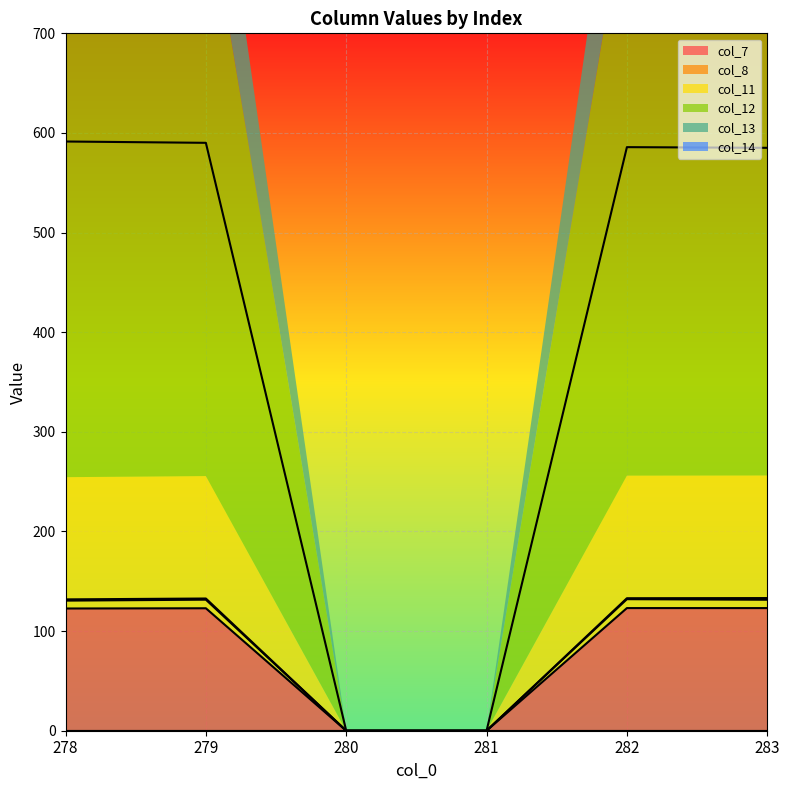

What is the maximum value for col_7?

123.1